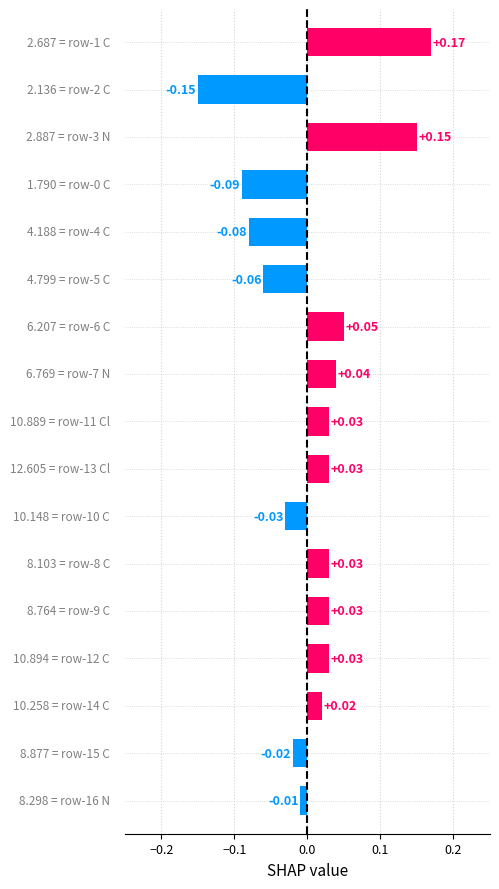

What is the difference between the second highest and minimum values?

0.3